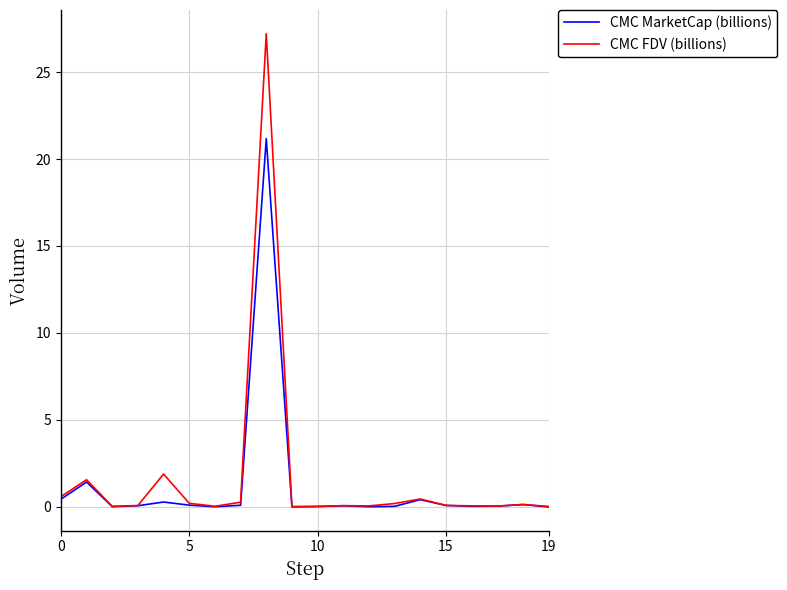

Which series has the largest total across all categories?

CMC FDV (billions)